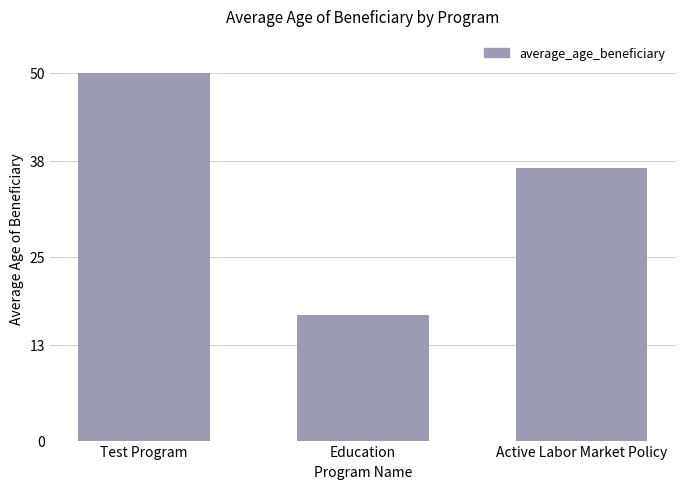

What is the sum of the values at Active Labor Market Policy and Education?

54.0